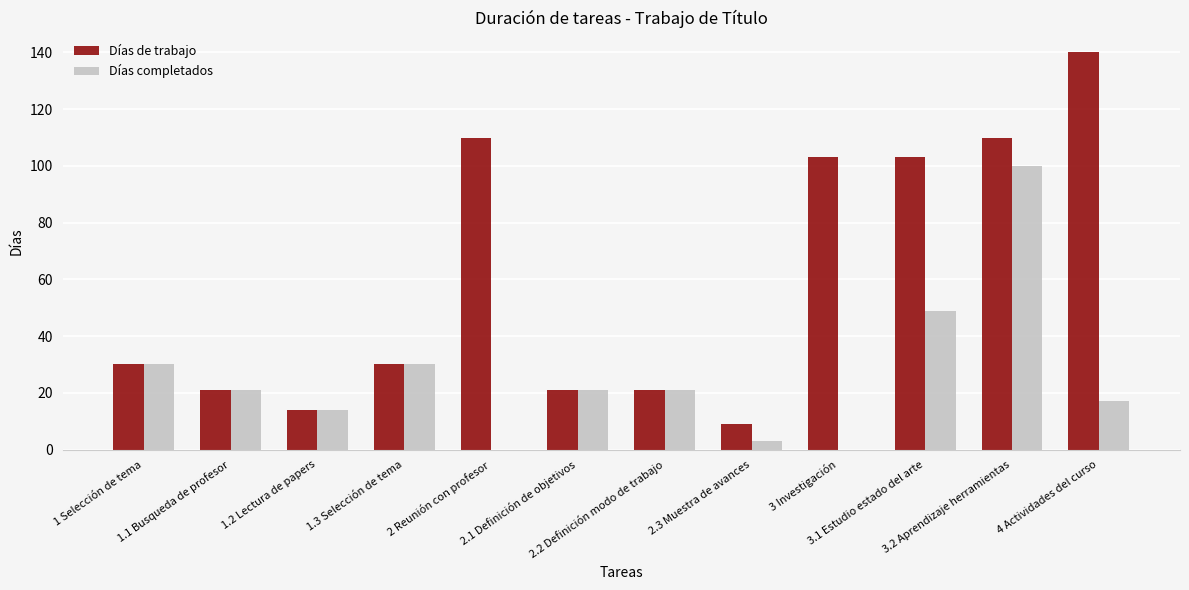

Which series has the largest total across all categories?

Días de trabajo